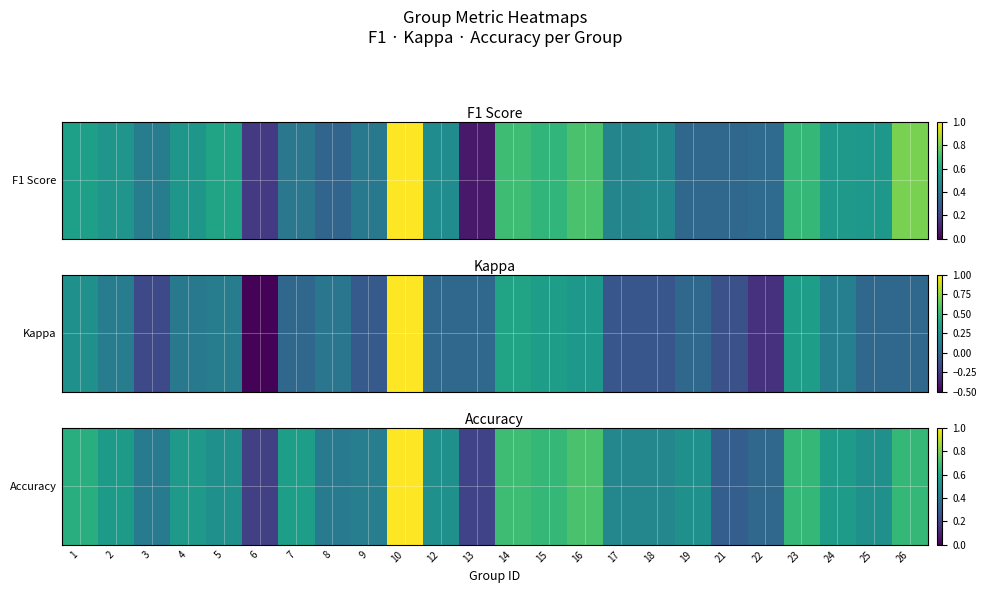

Which category has the lowest value across all series?

6